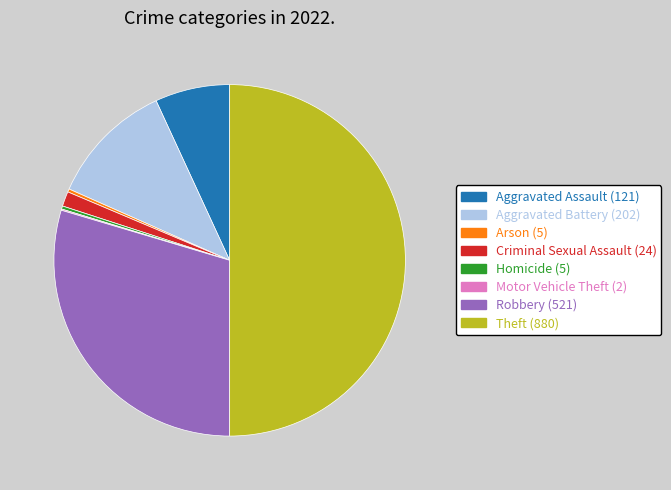

Between Aggravated Battery and Criminal Sexual Assault, which is larger?

Aggravated Battery